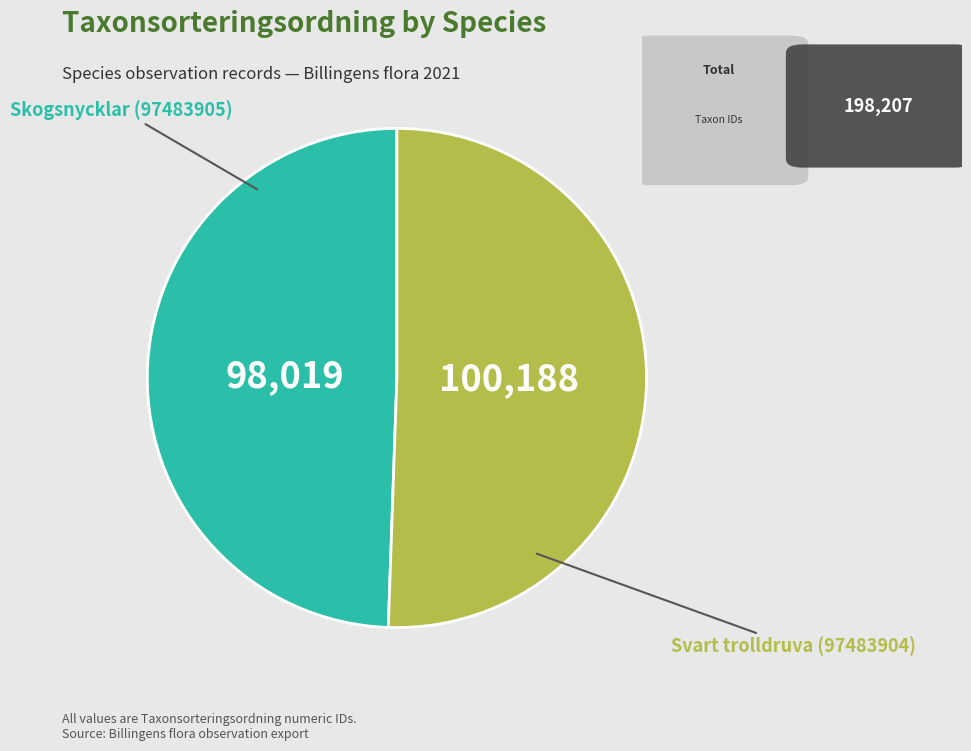

Which category has the biggest portion of the pie?

Svart trolldruva (97483904)